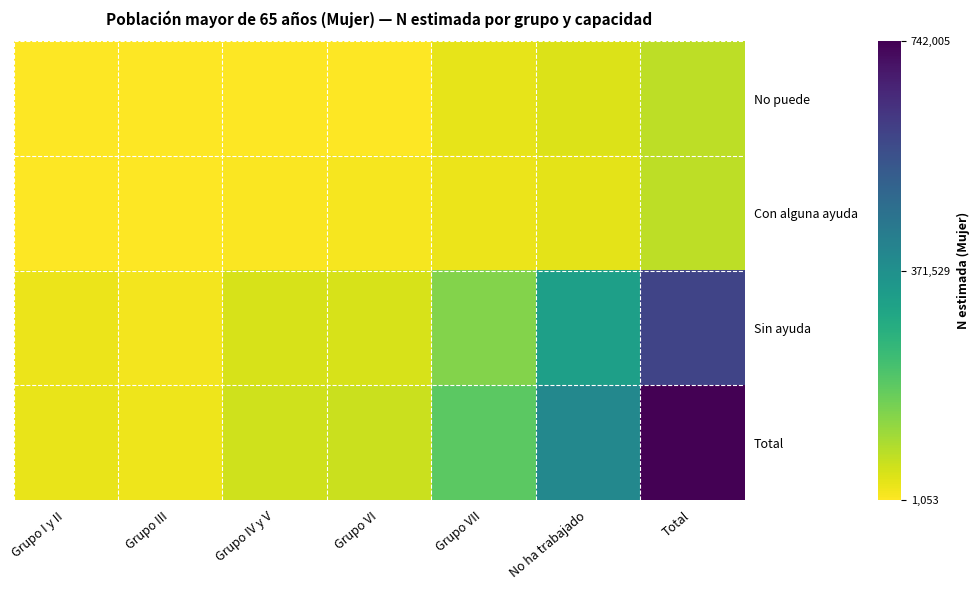

At how many categories does at least one series exceed 256486?

2